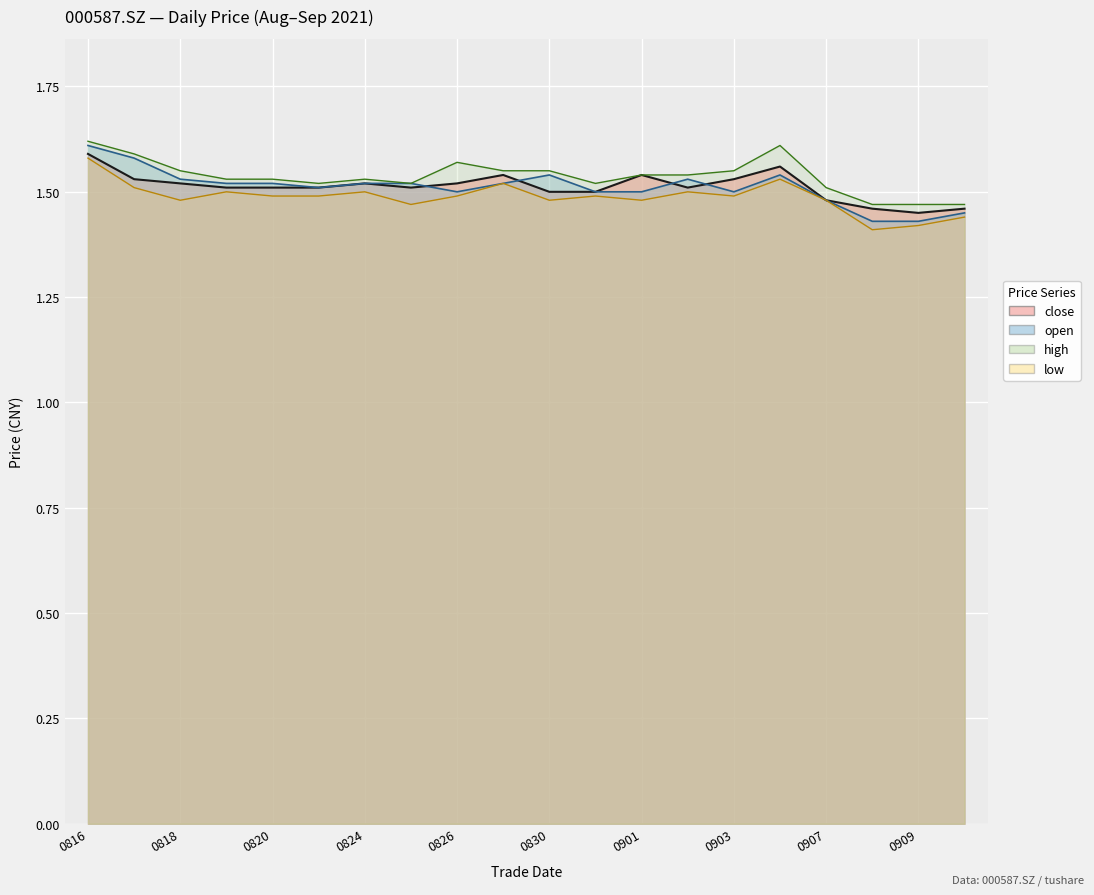

Reading left to right, transcribe all the data shown in this chart.

close: 1.6	1.5	1.5	1.5	1.5	1.5	1.5	1.5	1.5	1.5	1.5	1.5	1.5	1.5	1.5	1.6	1.5	1.5	1.4	1.5
open: 1.6	1.6	1.5	1.5	1.5	1.5	1.5	1.5	1.5	1.5	1.5	1.5	1.5	1.5	1.5	1.5	1.5	1.4	1.4	1.4
high: 1.6	1.6	1.6	1.5	1.5	1.5	1.5	1.5	1.6	1.6	1.6	1.5	1.5	1.5	1.6	1.6	1.5	1.5	1.5	1.5
low: 1.6	1.5	1.5	1.5	1.5	1.5	1.5	1.5	1.5	1.5	1.5	1.5	1.5	1.5	1.5	1.5	1.5	1.4	1.4	1.4